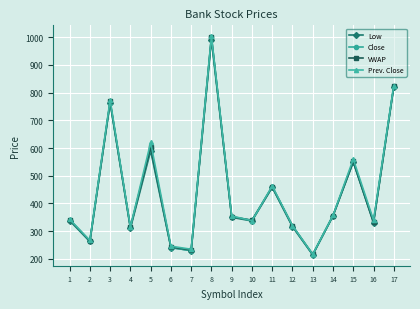

What is the lowest value of the VWAP series?

216.3